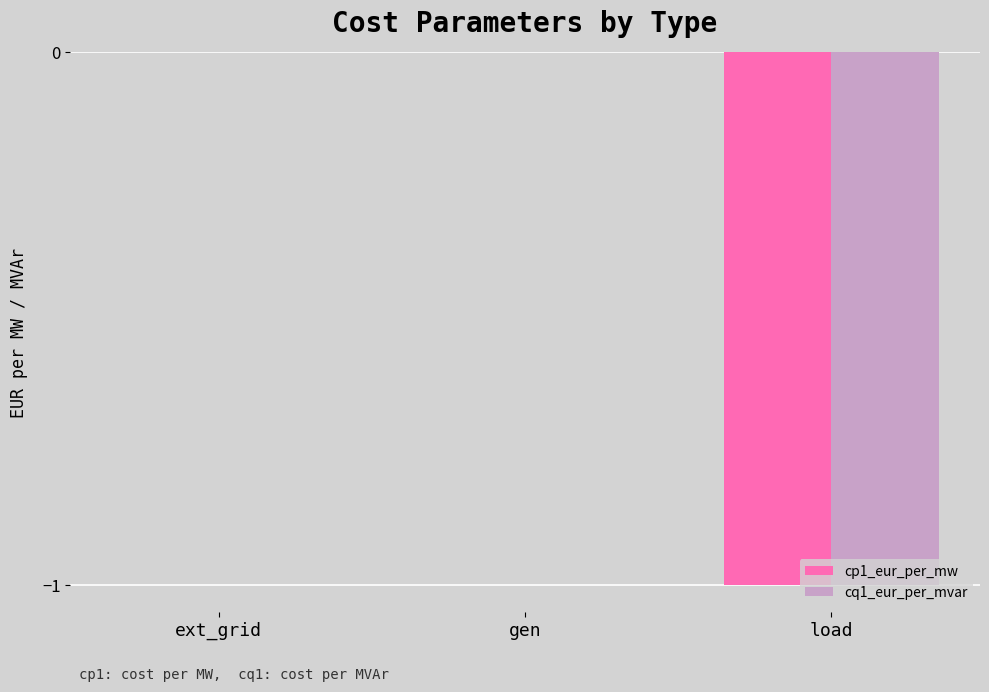

What are all the series names shown in the legend?

cp1_eur_per_mw, cq1_eur_per_mvar